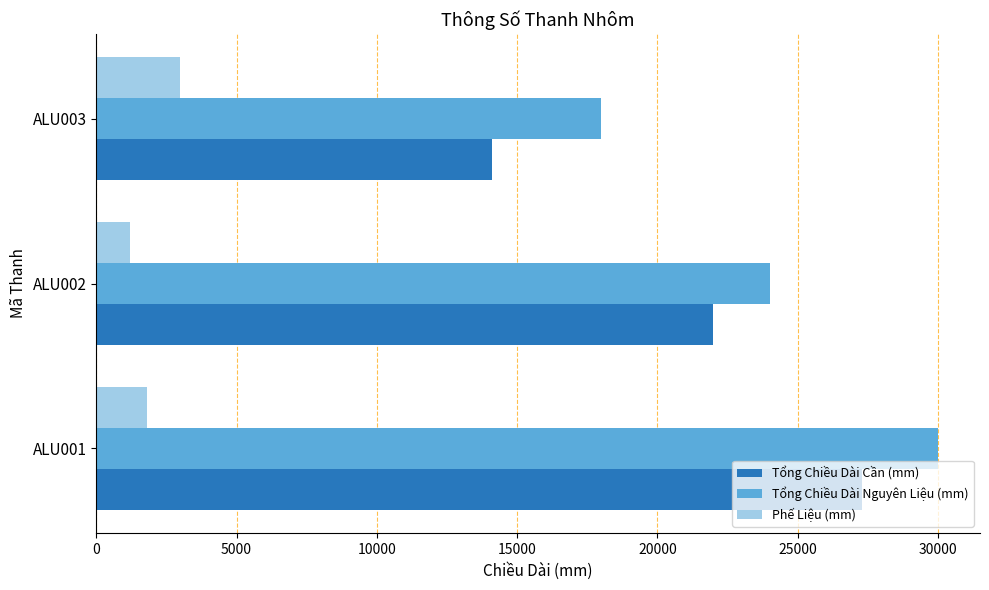

Which series has the largest range (max minus min)?

Tổng Chiều Dài Cần (mm)